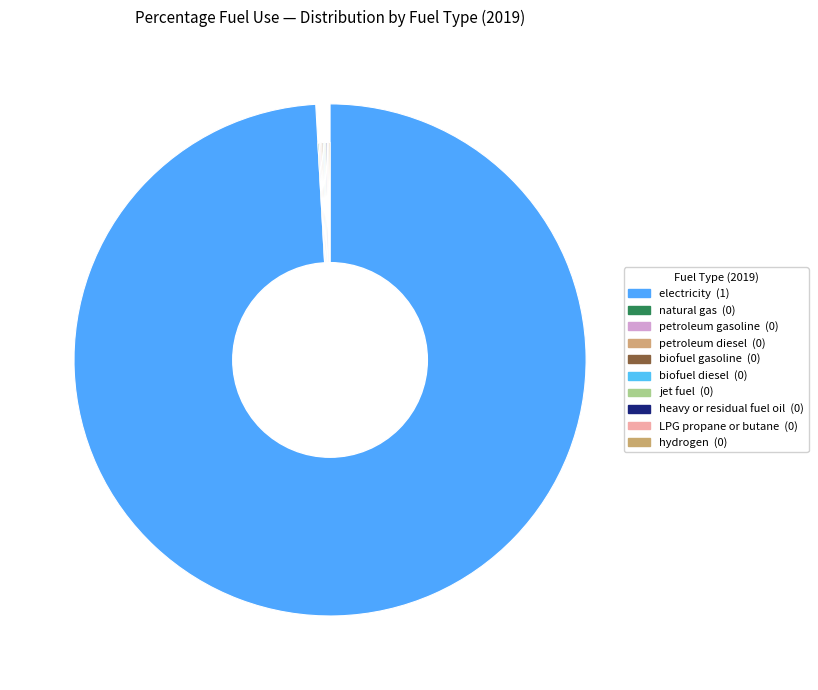

Is the sum of natural gas and hydrogen greater than half?

No